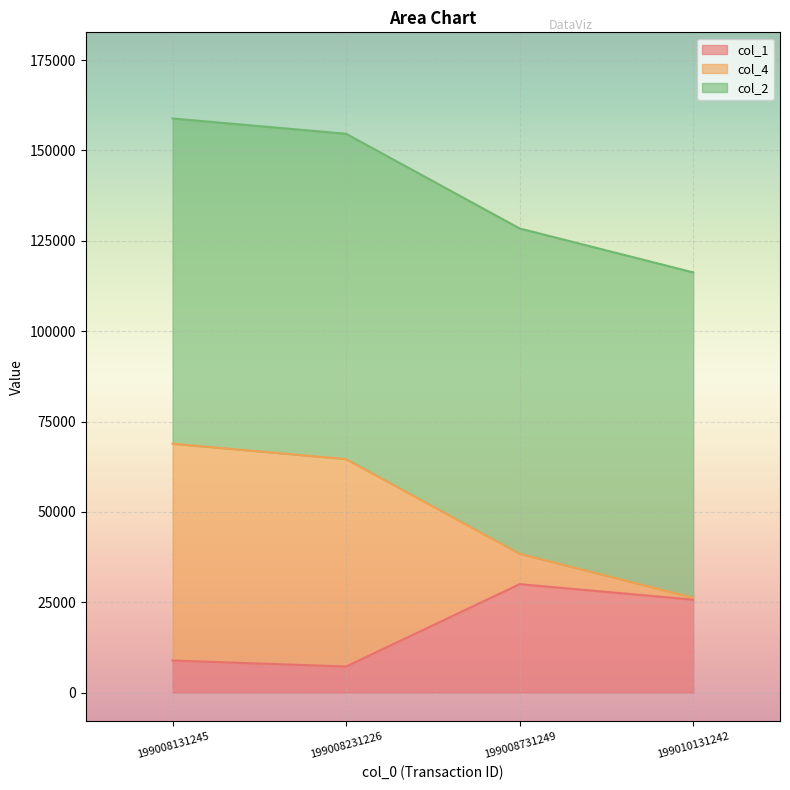

What is the difference between the maximum and second lowest values in the col_4 series?

30440.3